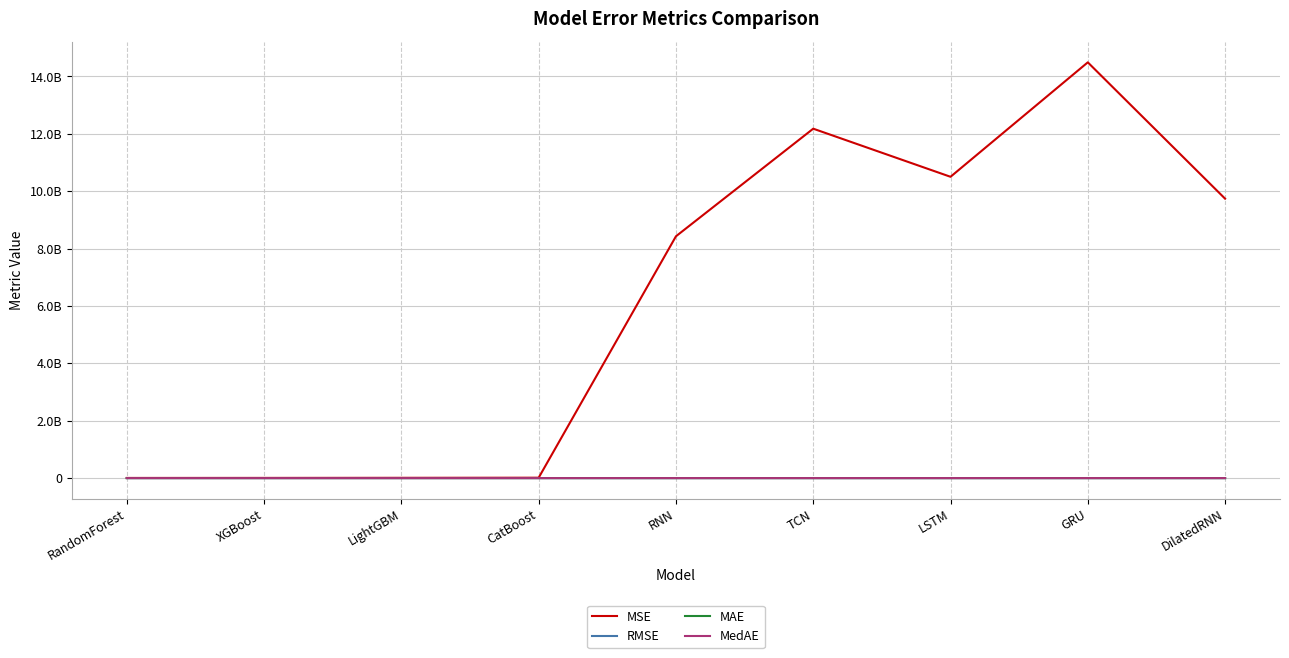

Which series has the largest total across all categories?

MSE